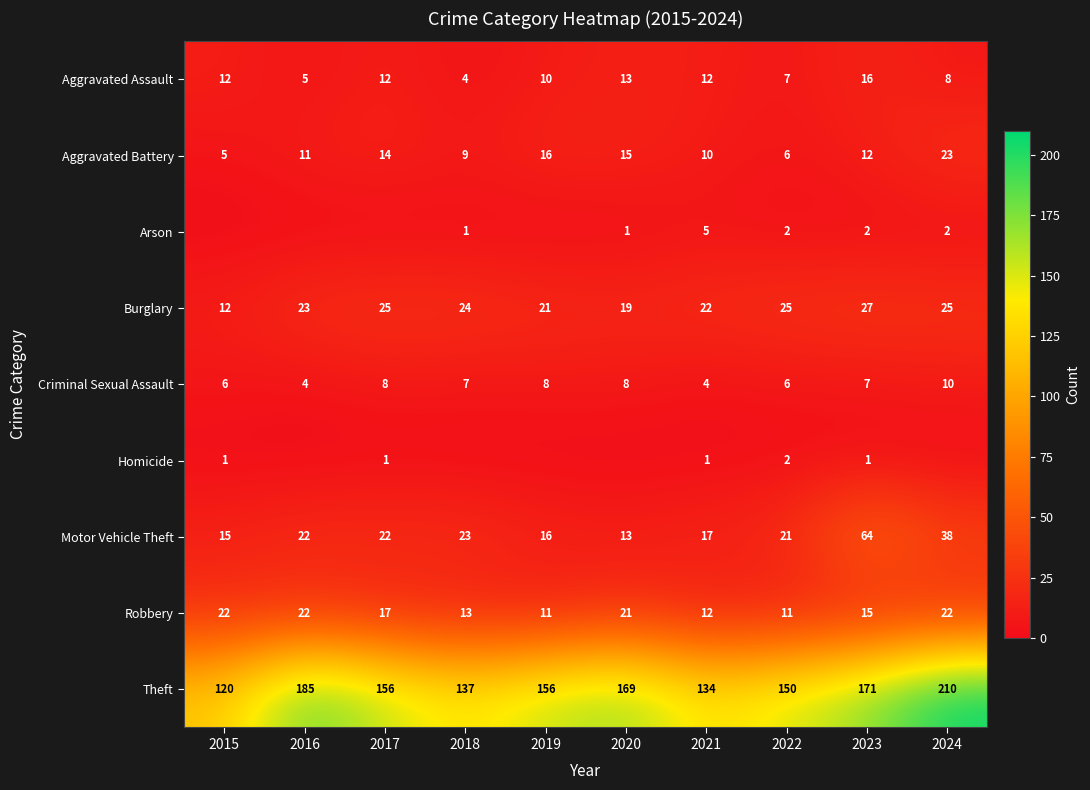

What is the average value of the Motor Vehicle Theft series?

25